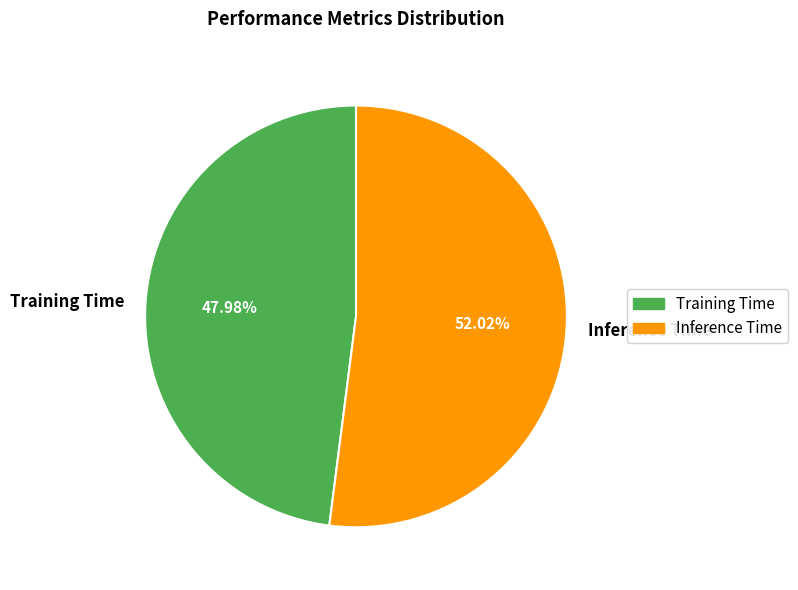

Rank the categories by value from lowest to highest.

Training Time, Inference Time